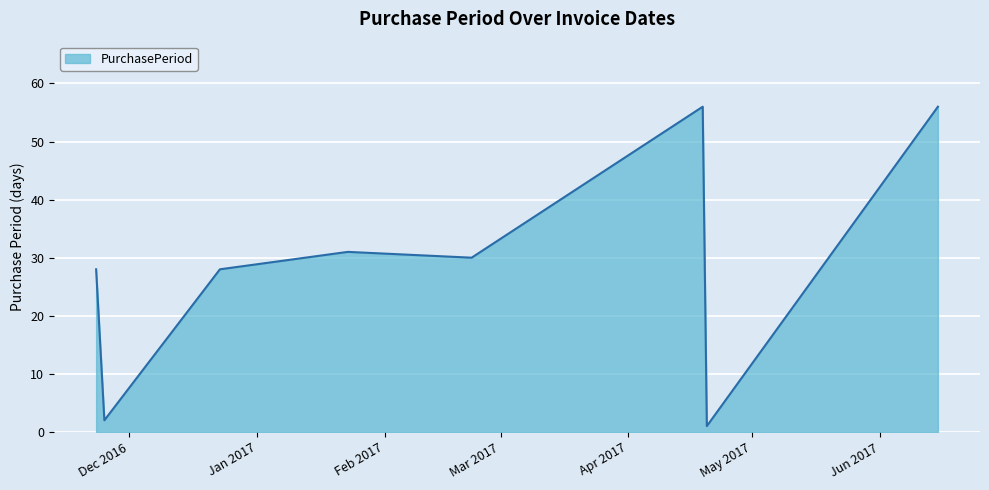

True or false: the data has more than 0 interior local peaks.

True